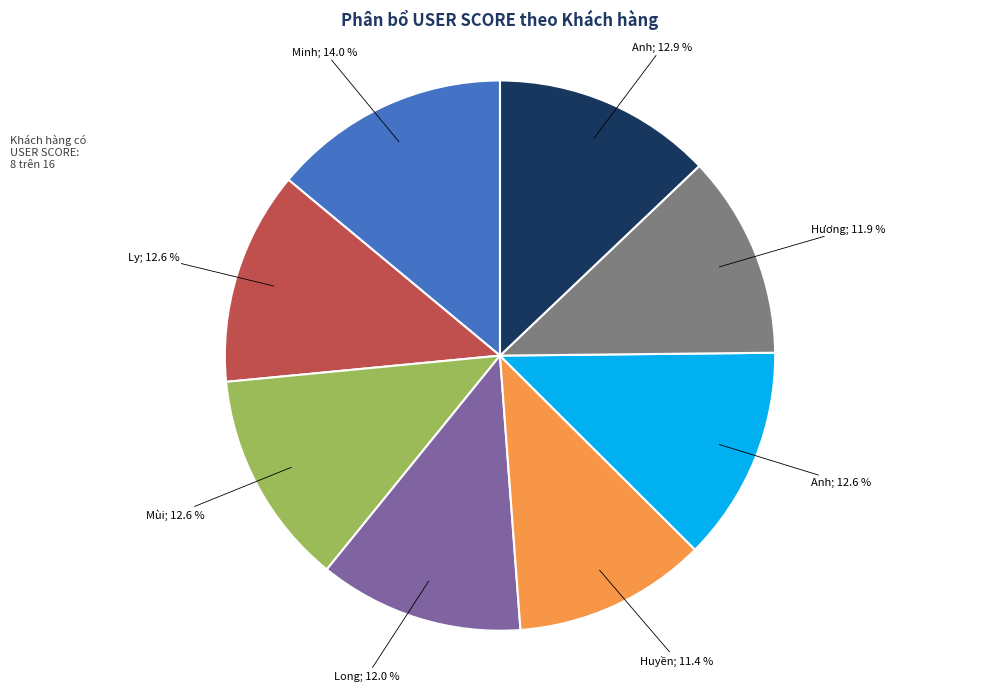

Does any single category account for the majority?

No